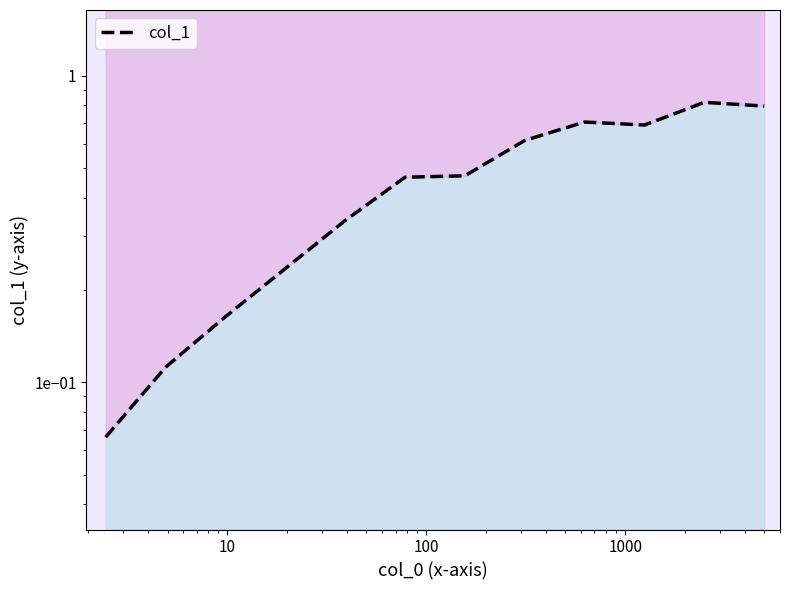

The value at 8 is 1.1. True or false?

False